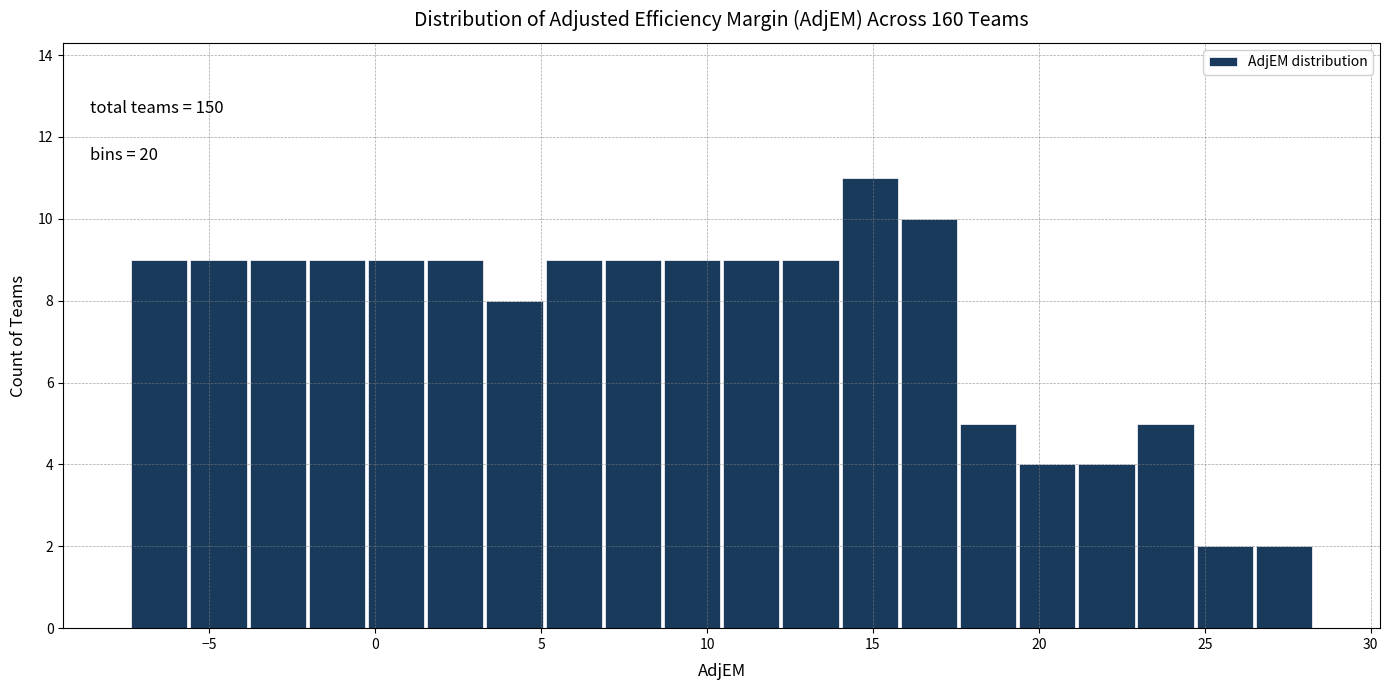

Around what value on the x-axis is the tallest bar? Give the approximate position of its centre, as read against the axis.

15.0